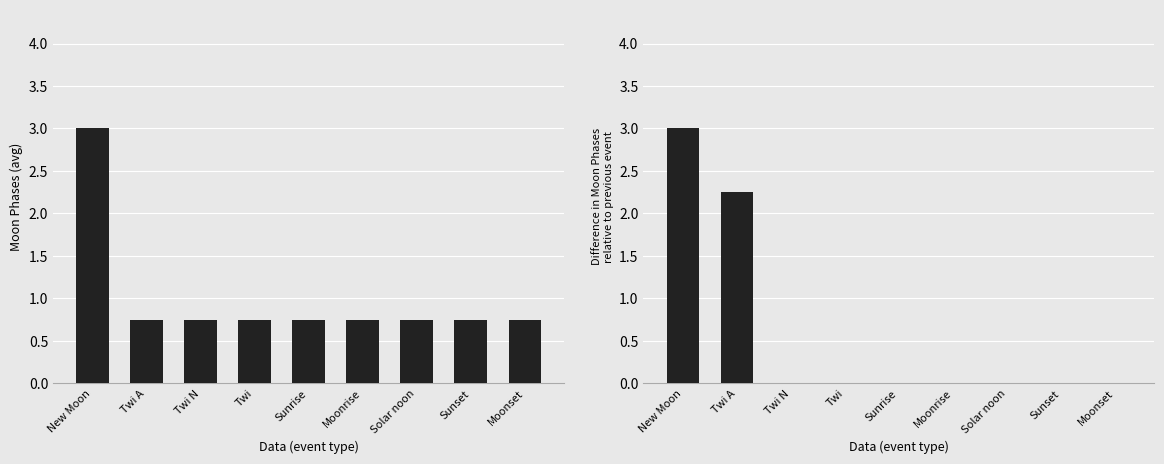

Reading left to right, what are all the values shown in this chart?

Avg Moon Phases: New Moon=3.0	Twi A=0.8	Twi N=0.8	Twi=0.8	Sunrise=0.8	Moonrise=0.8	Solar noon=0.8	Sunset=0.8	Moonset=0.8
Diff Moon Phases: New Moon=3.0	Twi A=2.2	Twi N=0.0	Twi=0.0	Sunrise=0.0	Moonrise=0.0	Solar noon=0.0	Sunset=0.0	Moonset=0.0